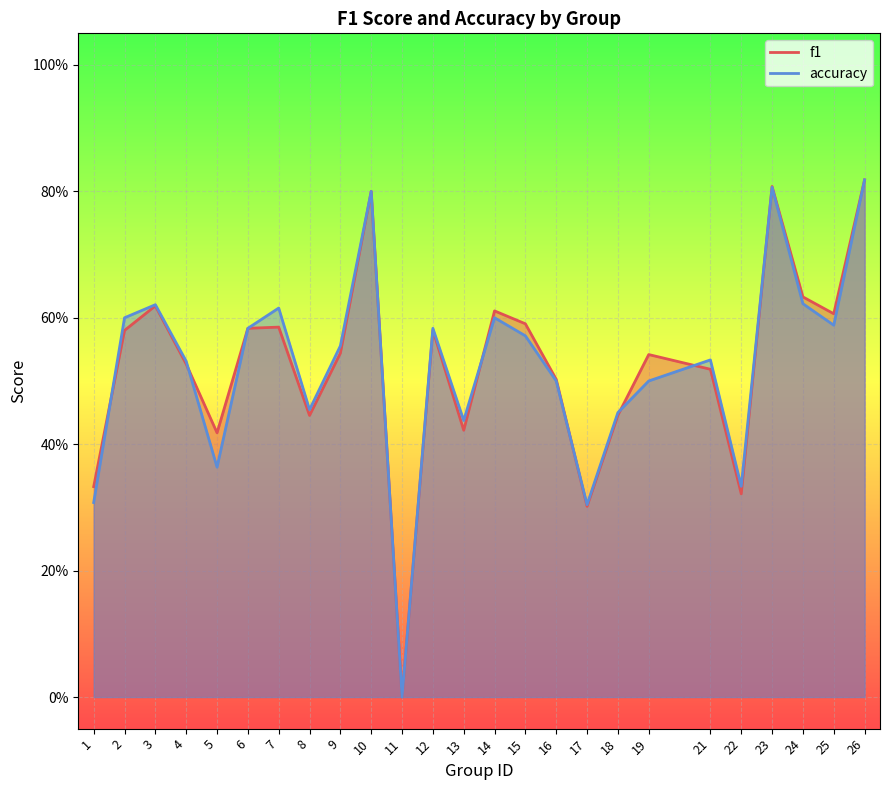

Rank the series at 17 from highest to lowest value.

accuracy, f1